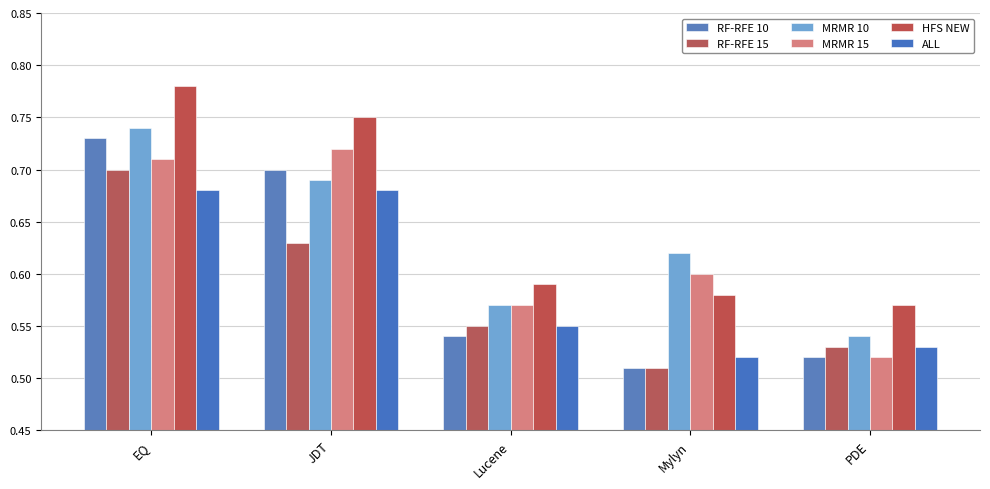

Reading right to left, what are all the values shown in this chart?

RF-RFE 10: 0.5	0.5	0.5	0.7	0.7
RF-RFE 15: 0.5	0.5	0.6	0.6	0.7
MRMR 10: 0.5	0.6	0.6	0.7	0.7
MRMR 15: 0.5	0.6	0.6	0.7	0.7
HFS NEW: 0.6	0.6	0.6	0.8	0.8
ALL: 0.5	0.5	0.6	0.7	0.7